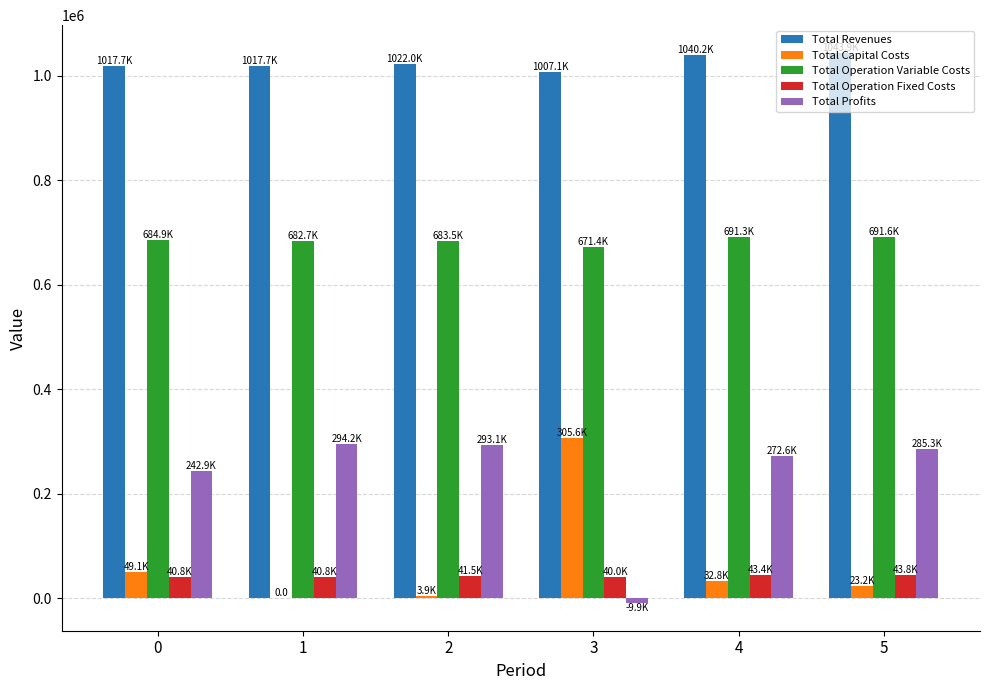

What are all the series names shown in the legend?

Total Revenues, Total Capital Costs, Total Operation Variable Costs, Total Operation Fixed Costs, Total Profits